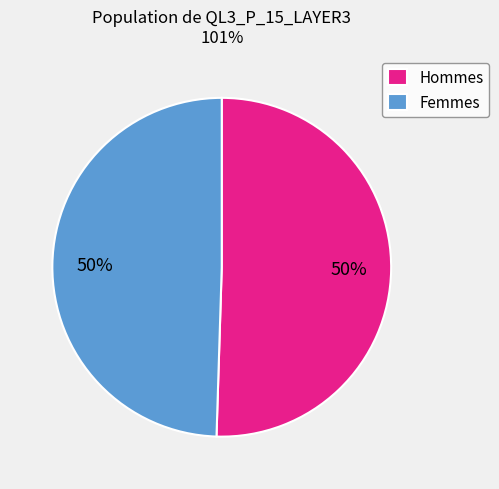

Is it true that Hommes is 40% of the pie?

False